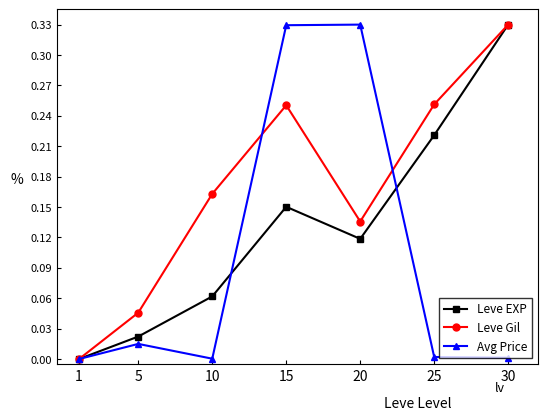

The value of Leve EXP at 30 is 0.2. True or false?

False